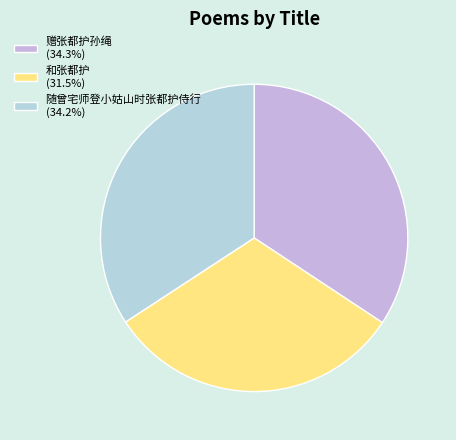

Do 赠张都护孙绳 and 和张都护 together represent more than half of the pie?

Yes